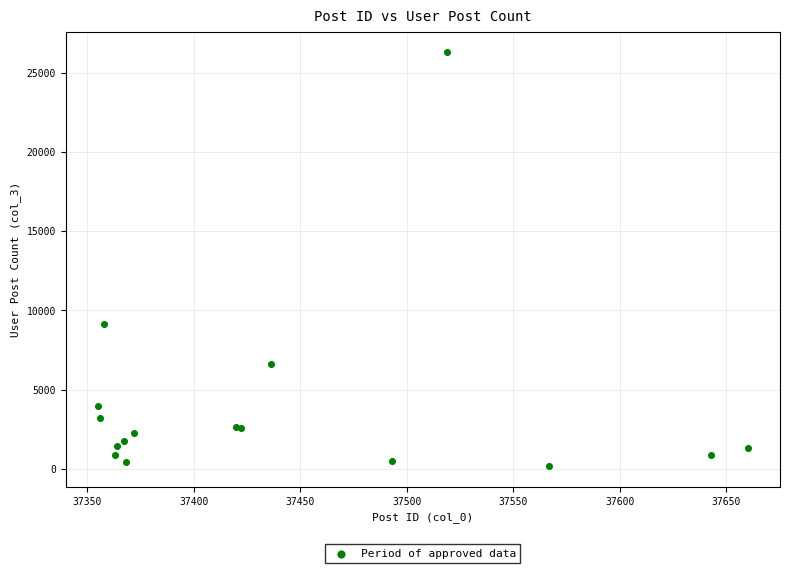

What Y value in the scatter plot is closest to 13225?

9122